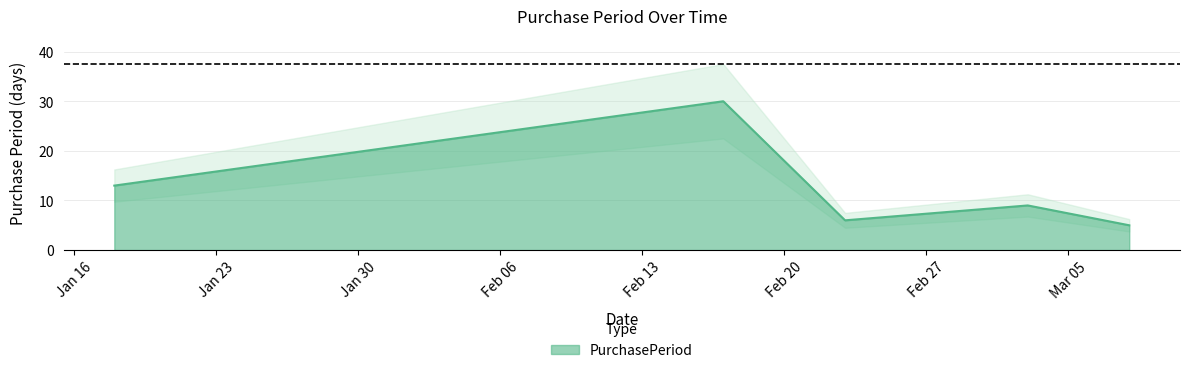

What is the label of the 1st point from the left?

2016-01-18